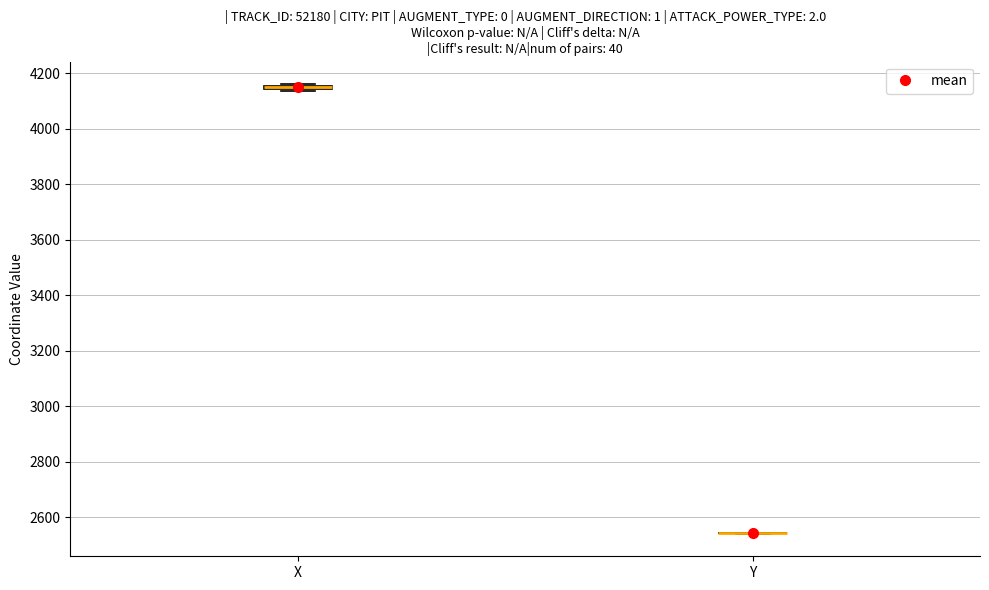

Where is the lower edge of the box for X on the y-axis? The values are not printed on the chart, so give them approximately, as read against the axis.

4140